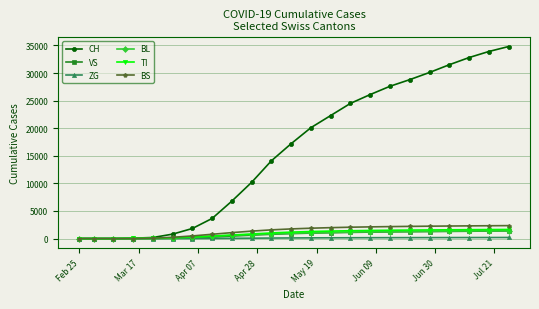

Which series has the widest spread of values?

CH